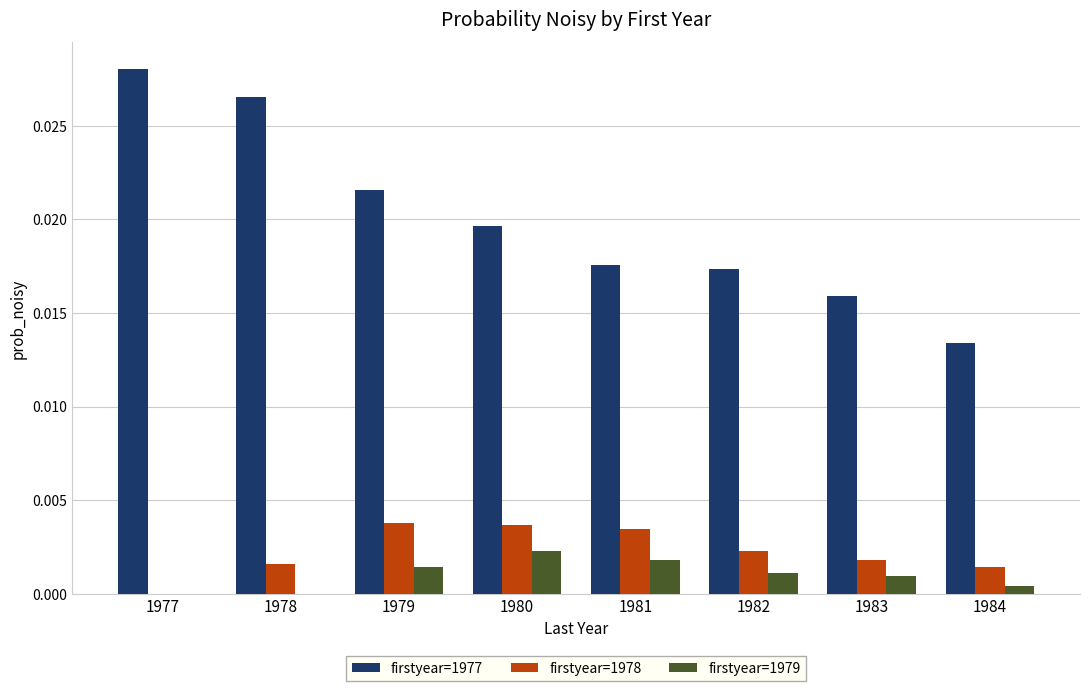

Count the number of categories in the chart.

8